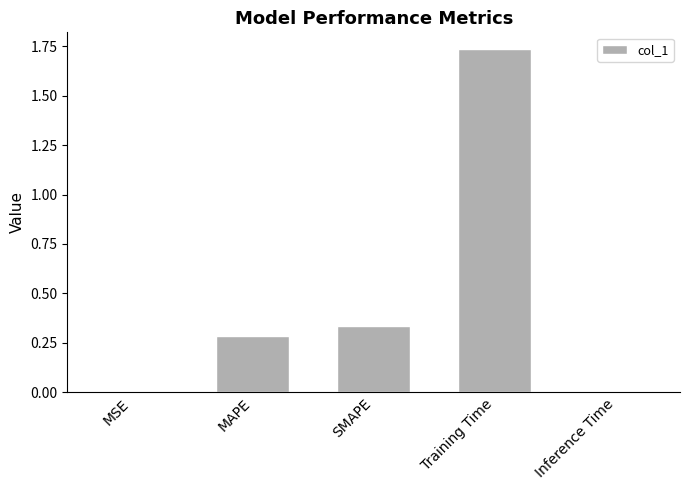

Which category has the highest value across all series?

Training Time